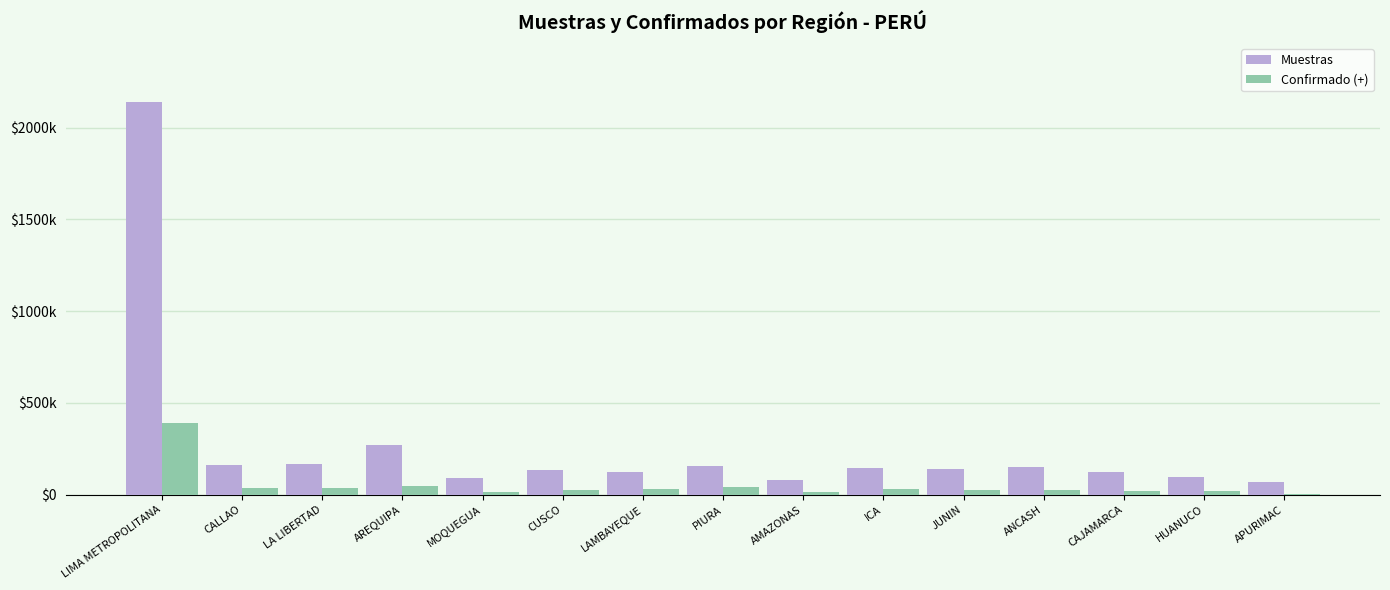

At how many categories does at least one series exceed 612302?

1